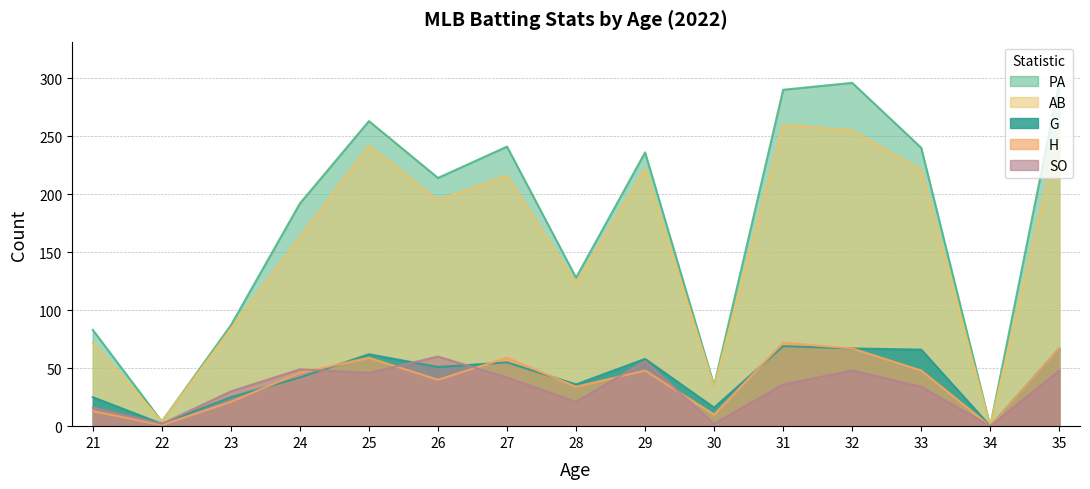

The PA series shows 58 at 33. True or false?

False